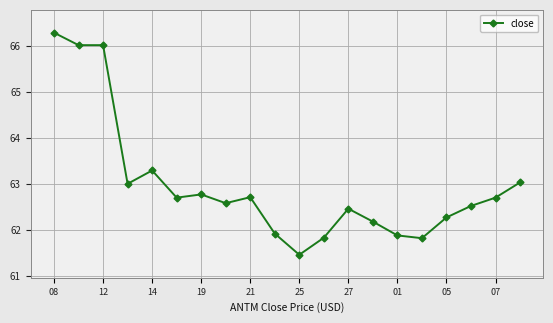

Reading left to right, extract all data points from this chart.

66.3	66.0	66.0	63.0	63.3	62.7	62.8	62.6	62.7	61.9	61.5	61.8	62.5	62.2	61.9	61.8	62.3	62.5	62.7	63.0